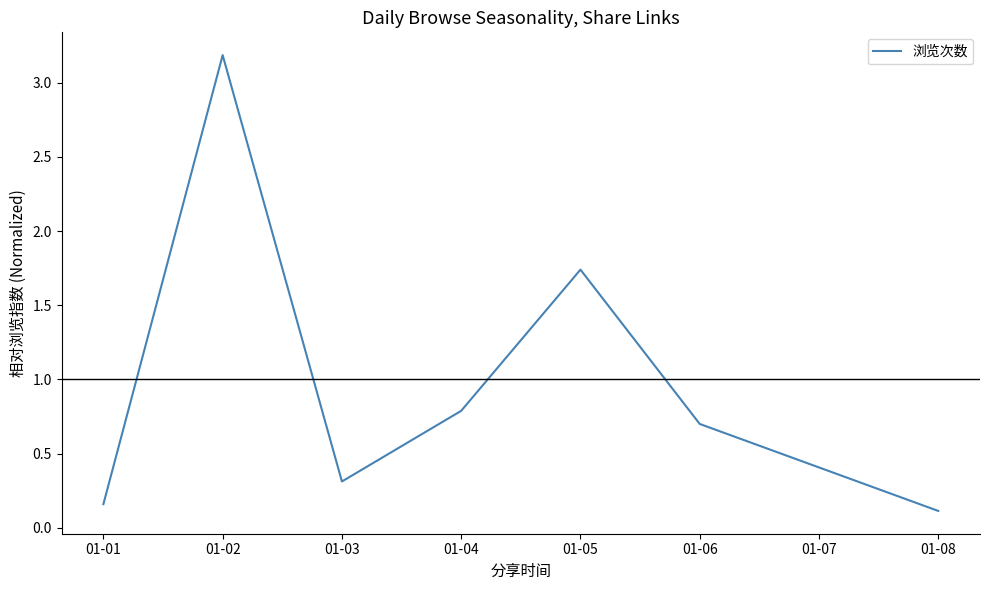

What is the difference between the maximum and minimum values?

3.1